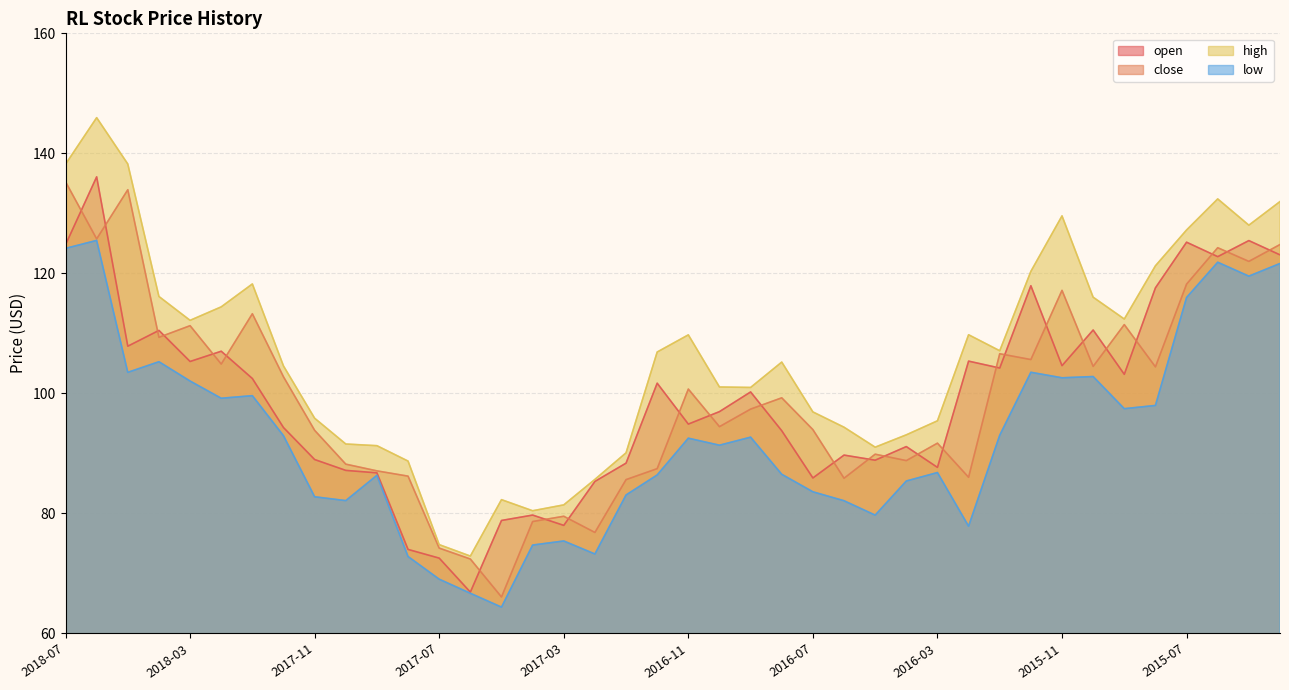

True or false: open and close intersect in this chart.

True